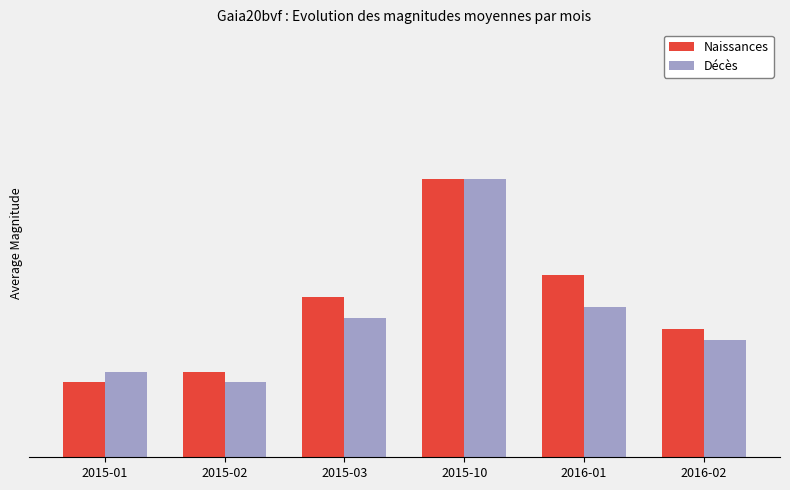

Does the chart contain any negative values?

No